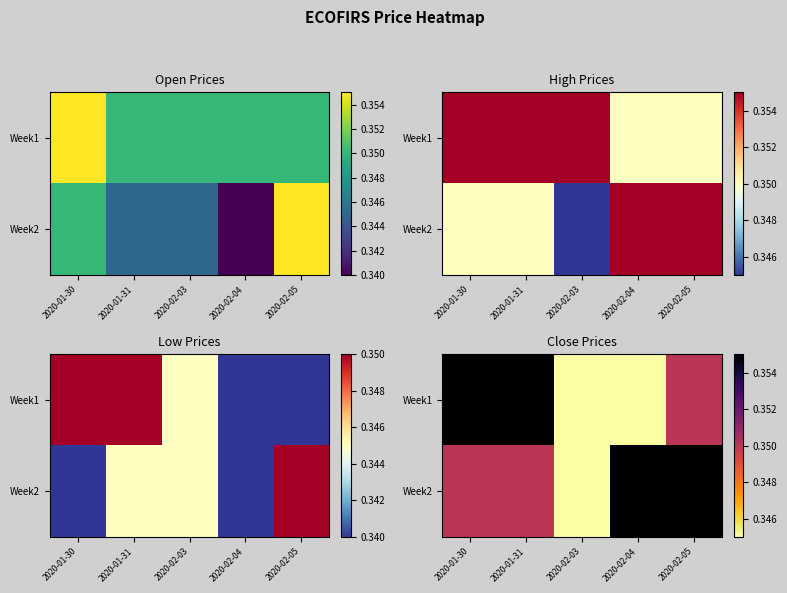

At 2020-01-30, list the series in order from largest to smallest.

Week1, Week2